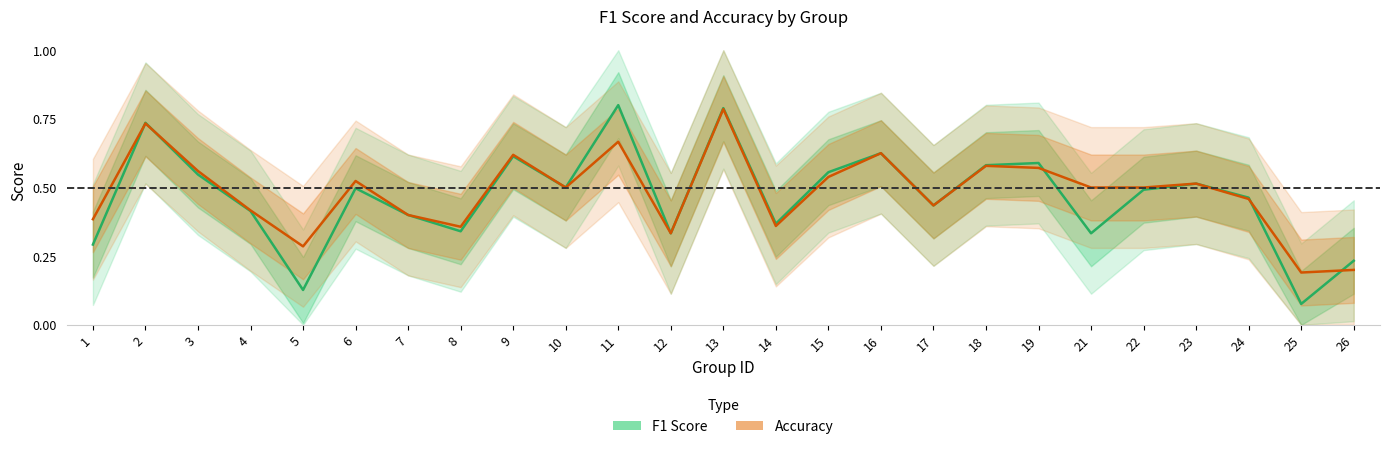

Where is f1 nearest to the value 0?

25